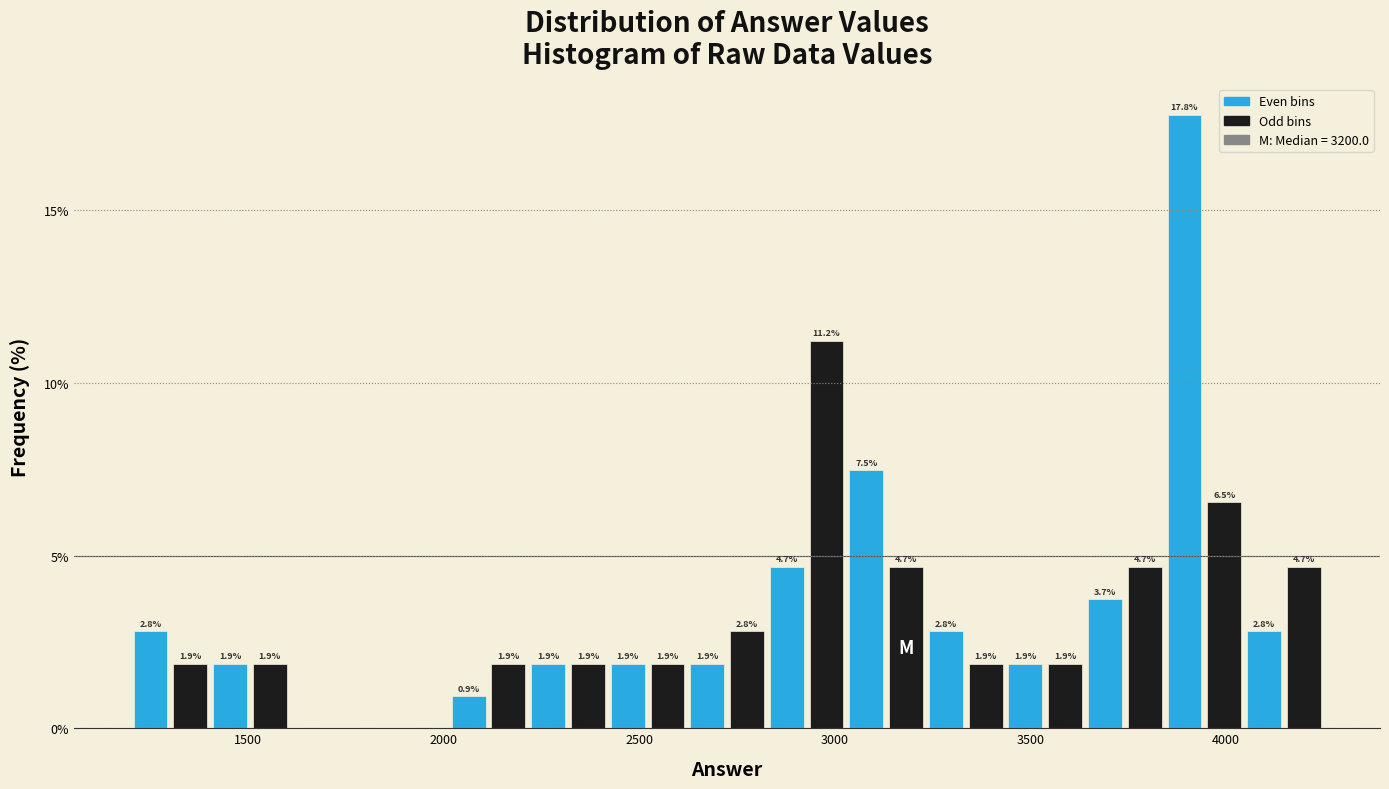

Around what value on the x-axis is the tallest bar? Give the approximate position of its centre, as read against the axis.

3900